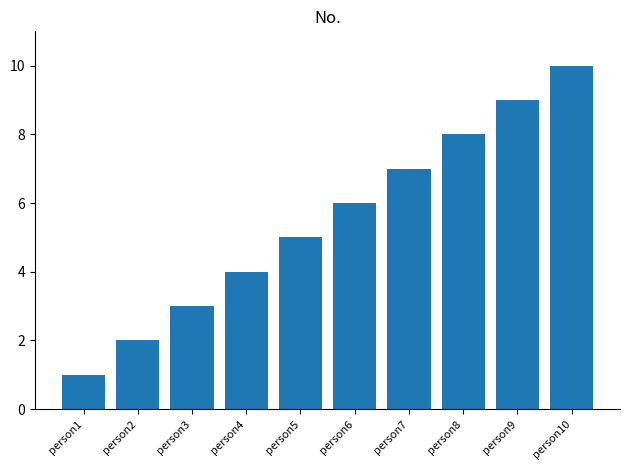

True or false: the data shows 2 at person2.

True